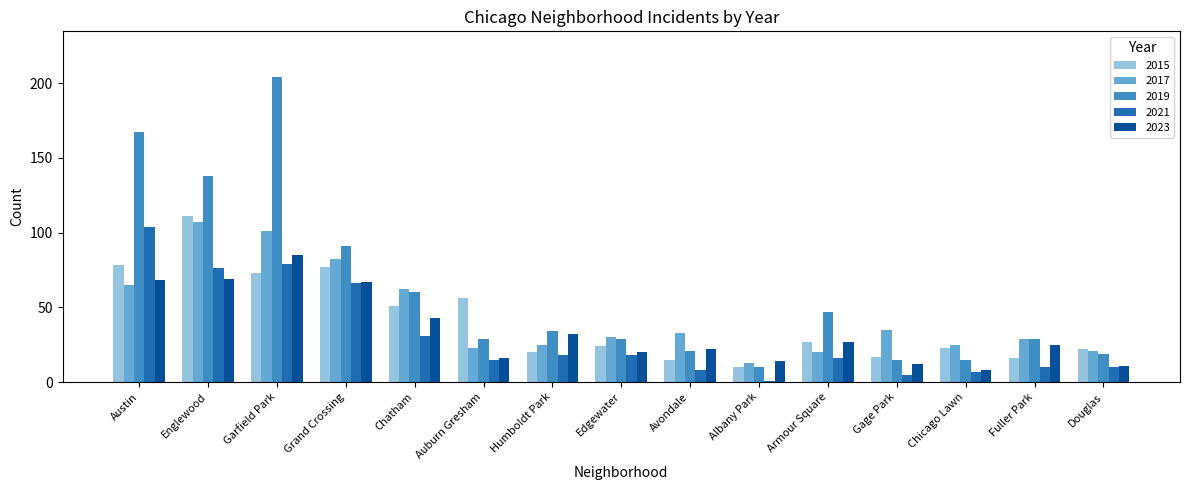

What is the total value across all series at Austin?

482